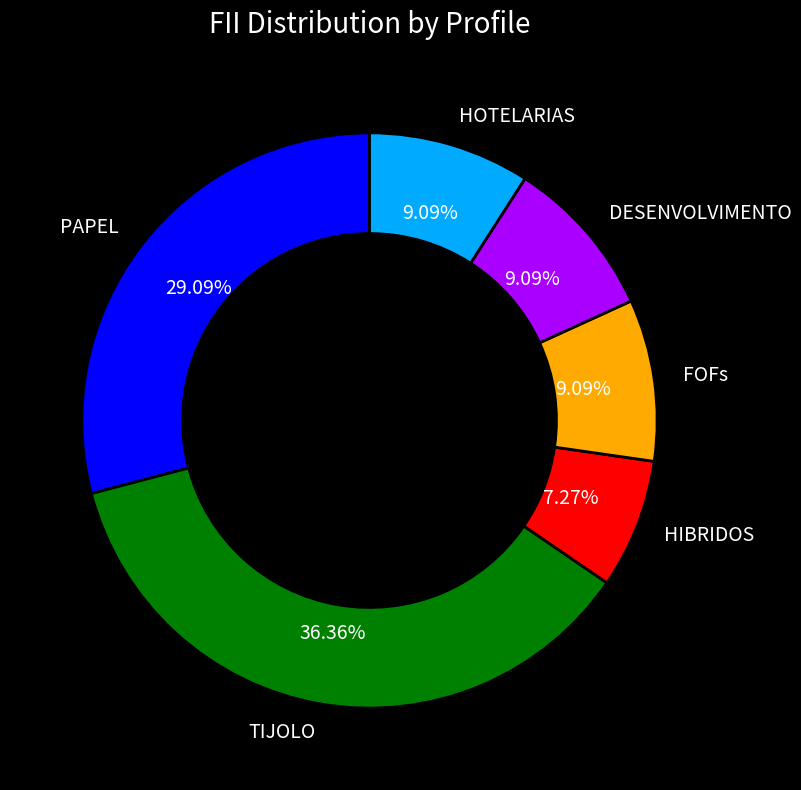

Which slice is the largest?

TIJOLO